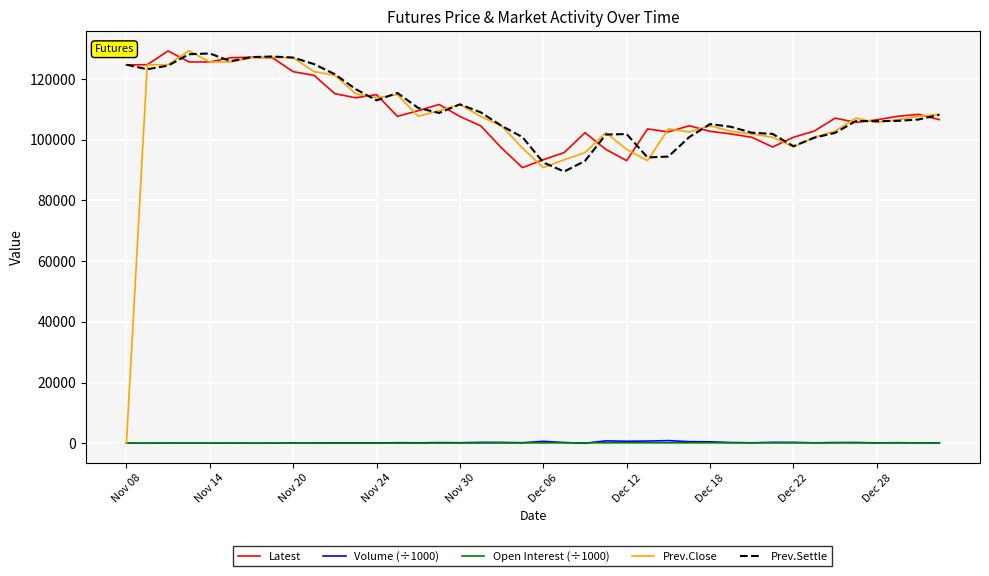

True or false: Latest and Open Interest (÷1000) intersect in this chart.

False